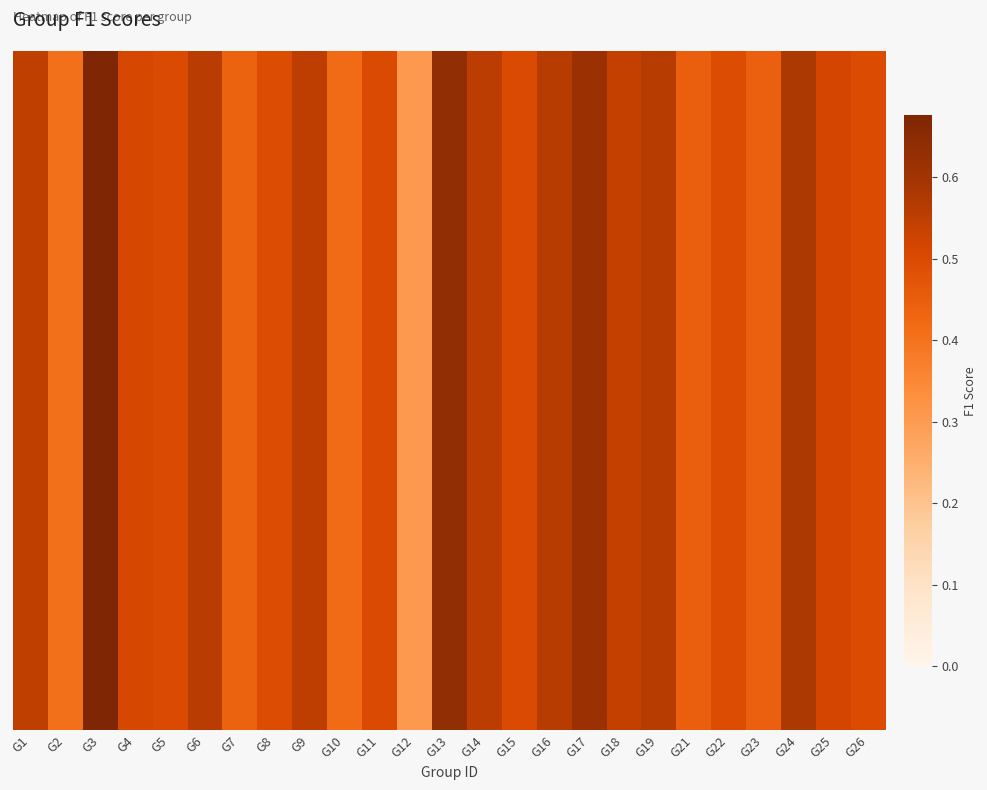

The chart shows a value of 0.5 at G4. True or false?

True